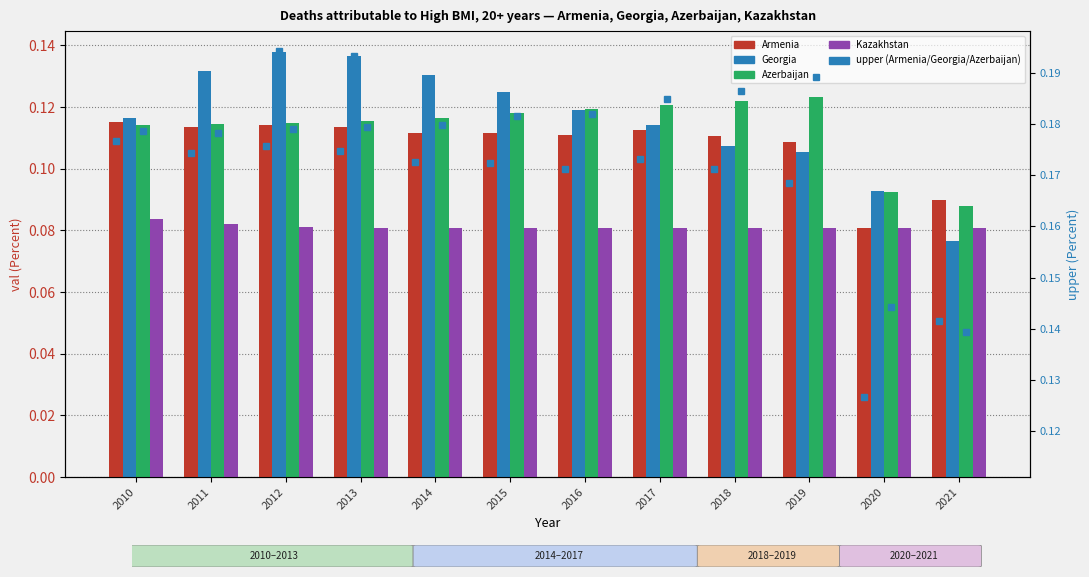

What is the value of the Azerbaijan bar at the 8th from the left?

0.1